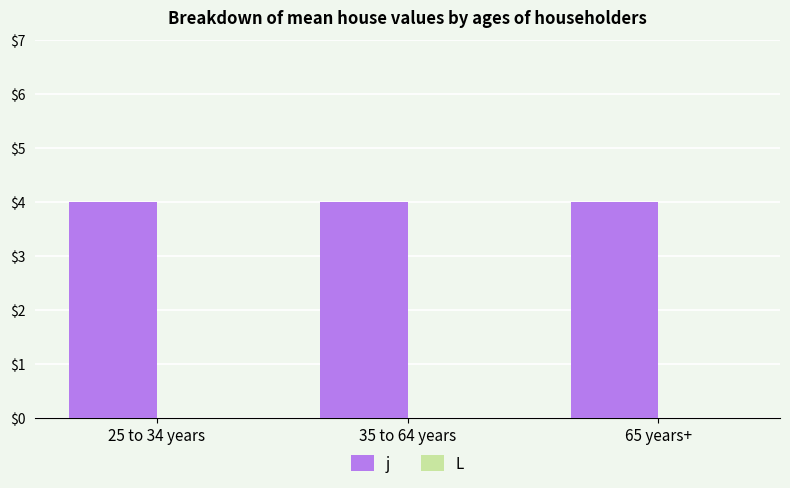

At which category is the sum across all series the highest?

25 to 34 years